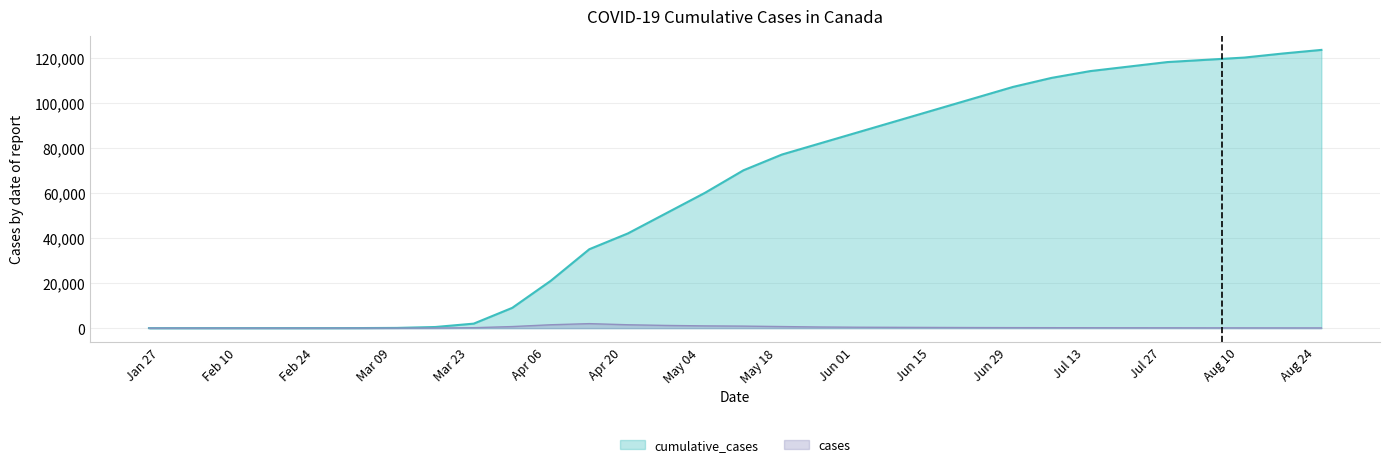

Which series has the largest range (max minus min)?

cumulative_cases